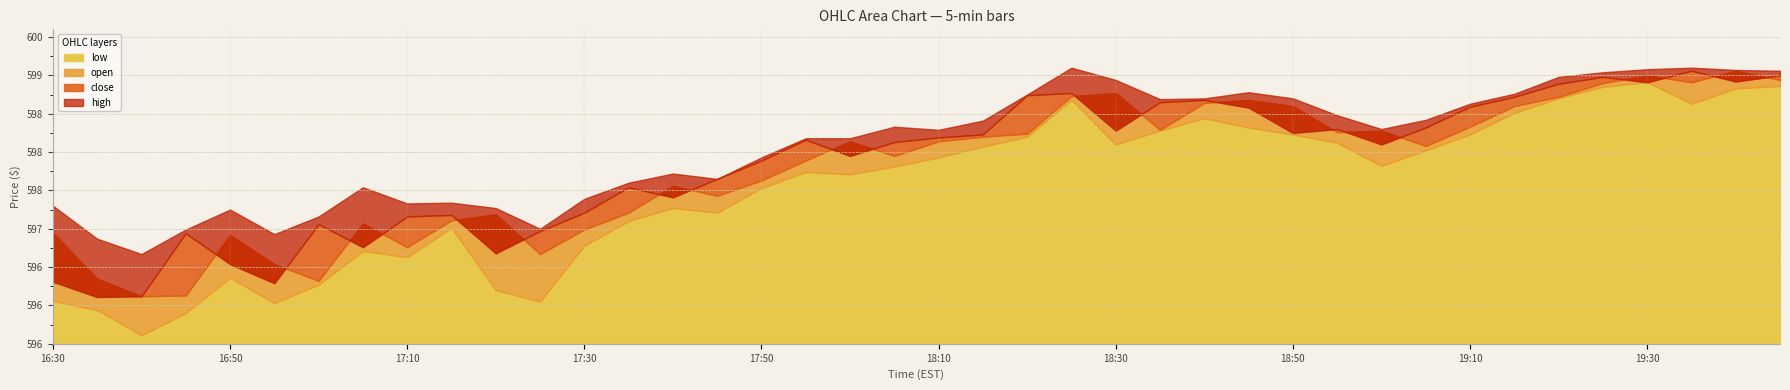

Which series changed the most between 17:20 and 19:15?

low